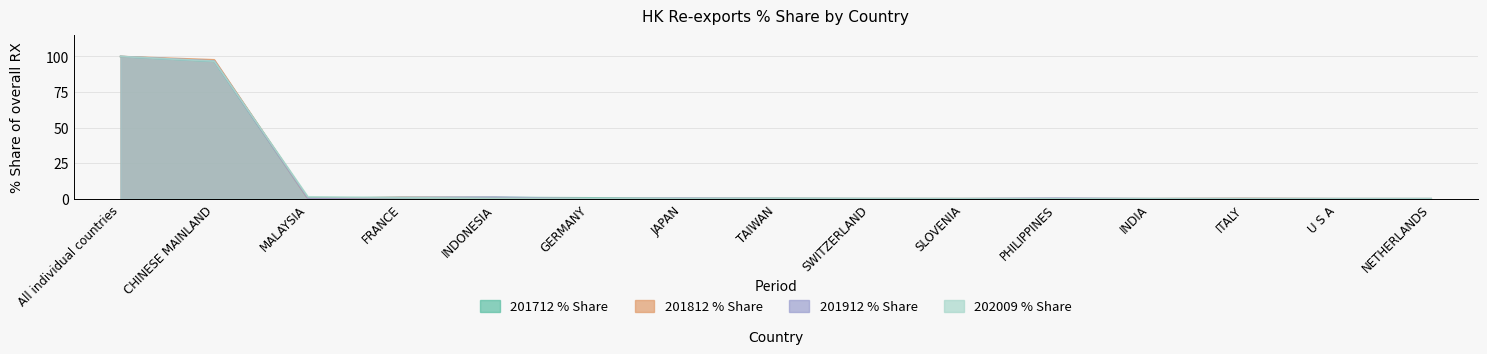

Which label corresponds to the largest value in the chart?

All individual countries